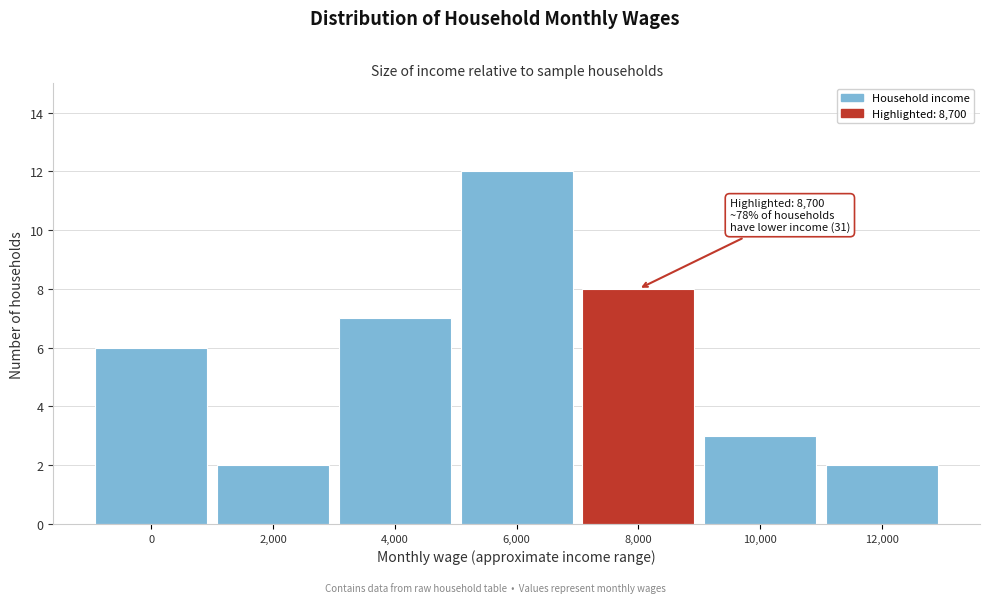

Reading left to right, what are all the values shown in this chart?

6	2	7	12	8	3	2